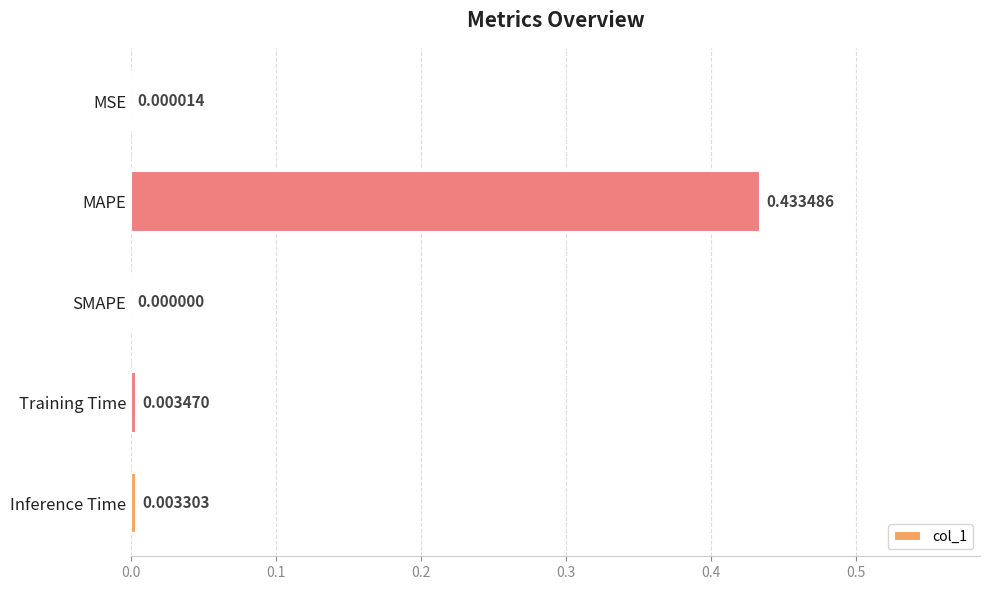

Are the bars horizontal?

Yes